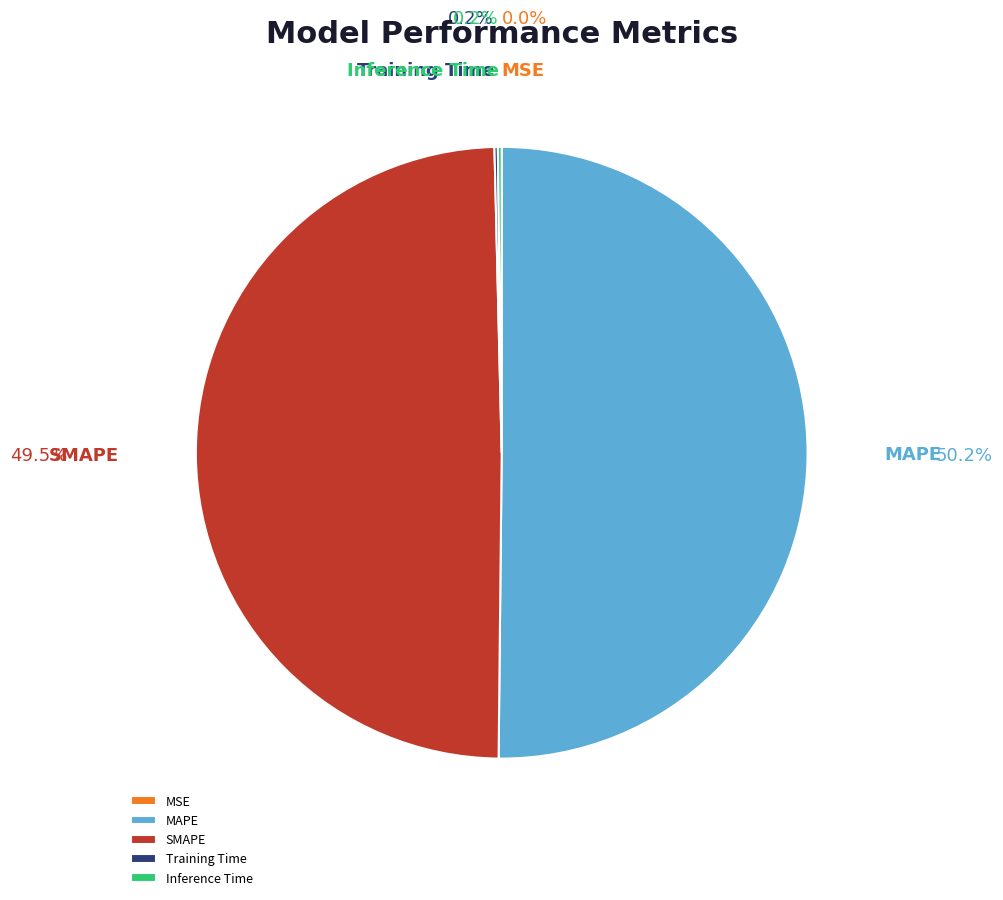

Which slice is the largest?

MAPE